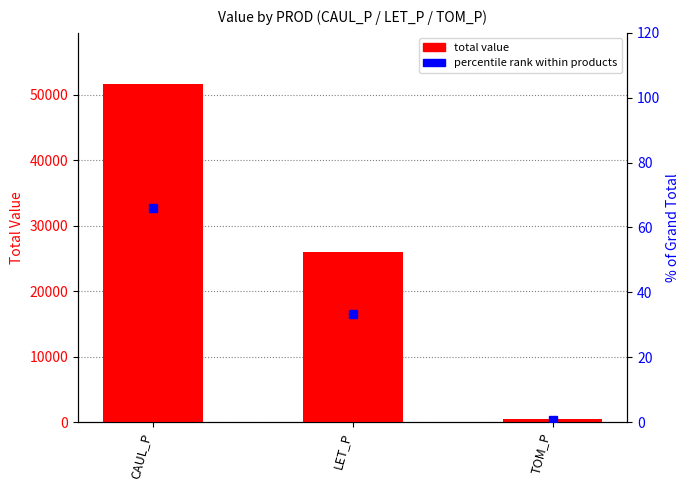

What is the spread (max minus min) of values at LET_P?

25970.0